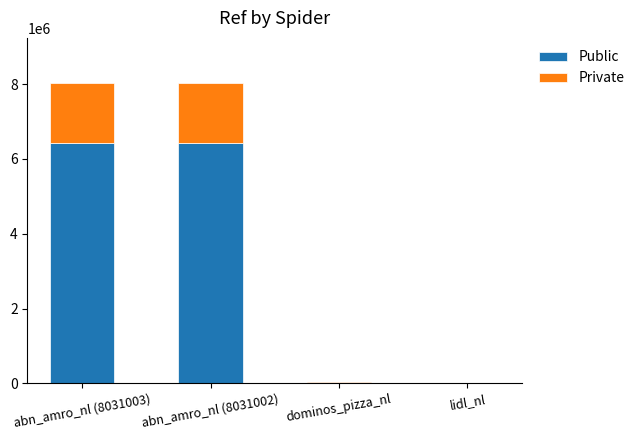

What is the sum of the Public values at abn_amro_nl (8031003) and abn_amro_nl (8031002)?

12849604.0